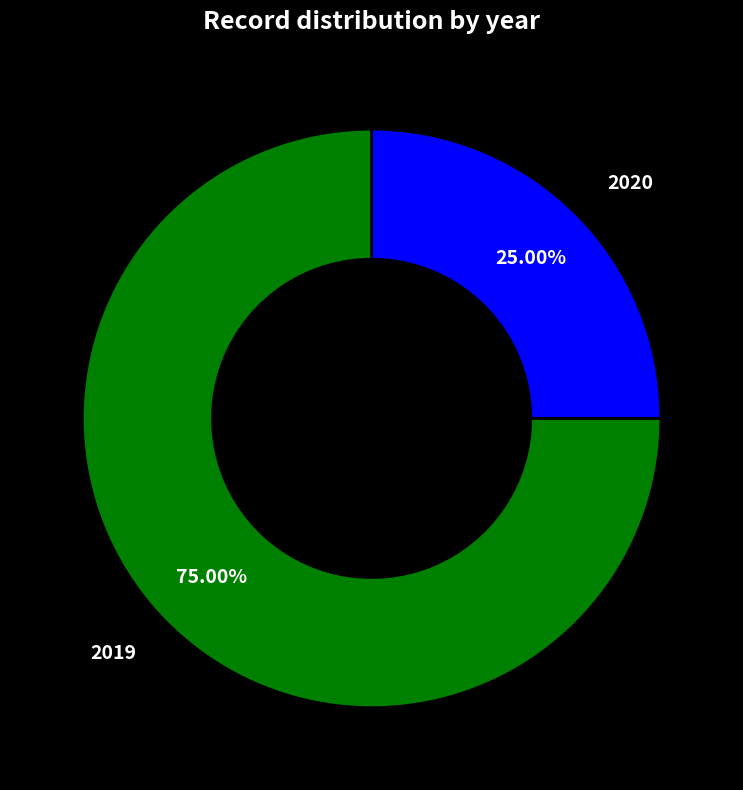

Which category has the smallest portion of the pie?

2020